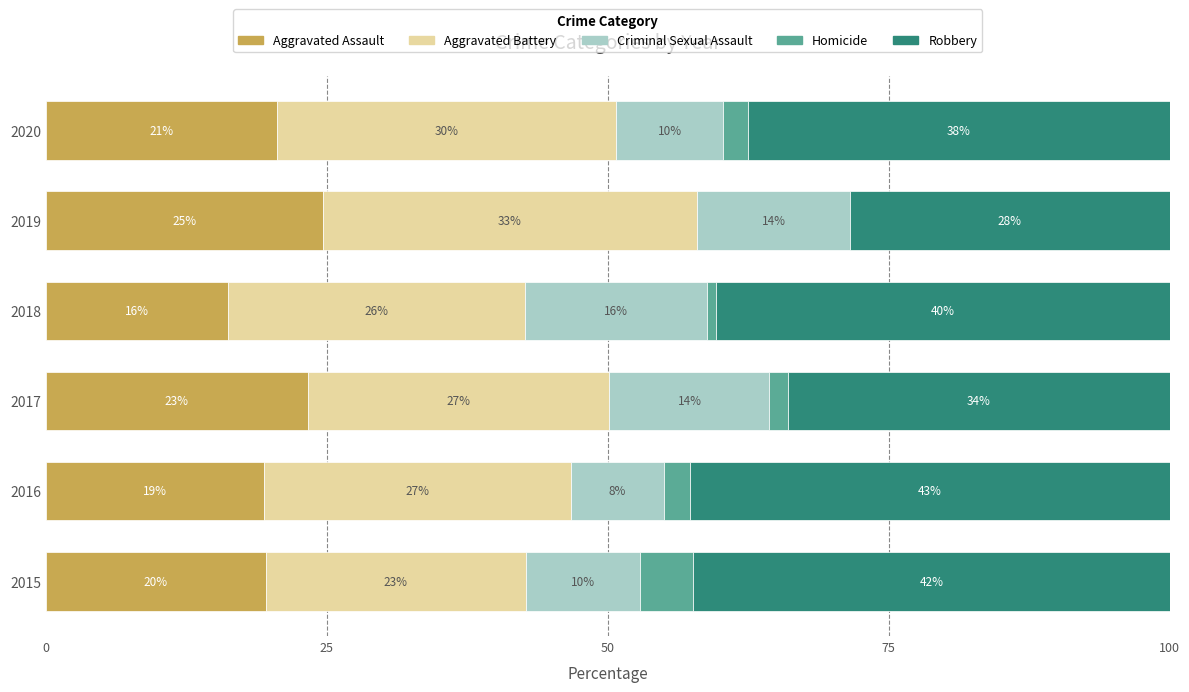

What are all the series names shown in the legend?

Aggravated Assault, Aggravated Battery, Criminal Sexual Assault, Homicide, Robbery